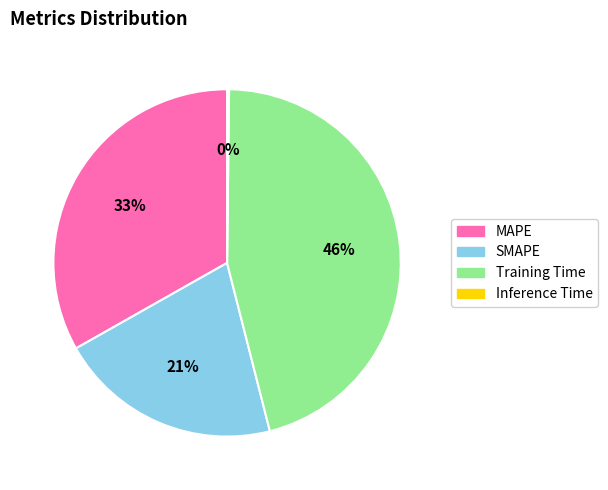

True or false: MAPE accounts for 18% of the total.

False